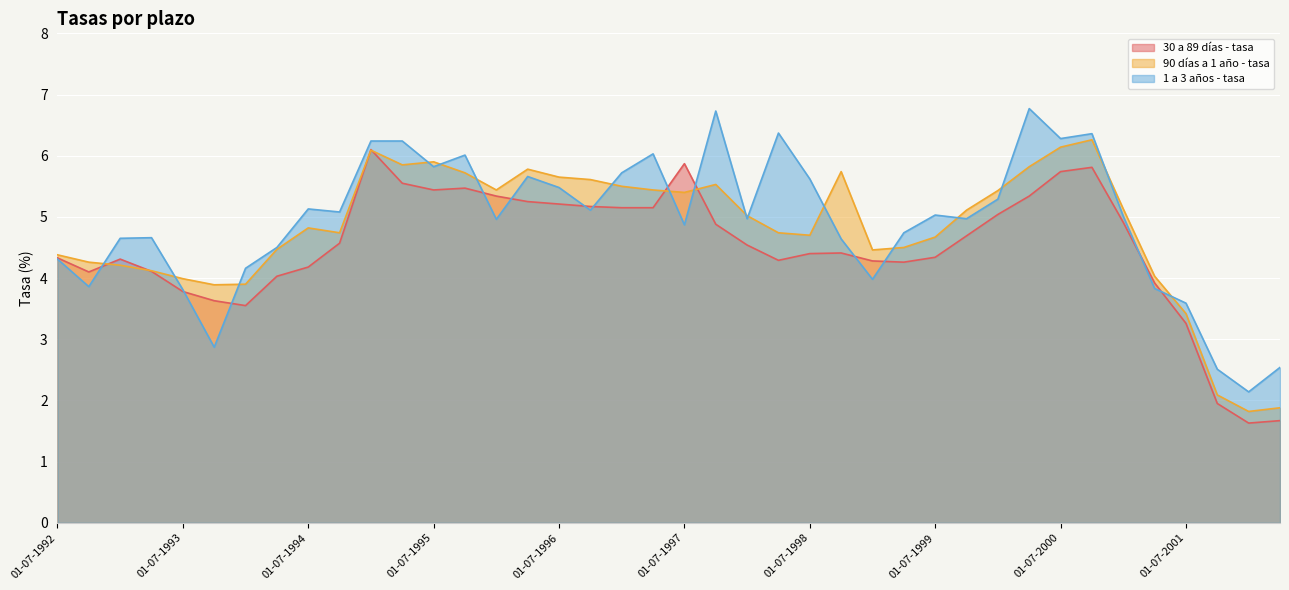

Where do 90 días a 1 año - tasa and 30 a 89 días - tasa first cross each other?

01-10-1992 and 01-01-1993